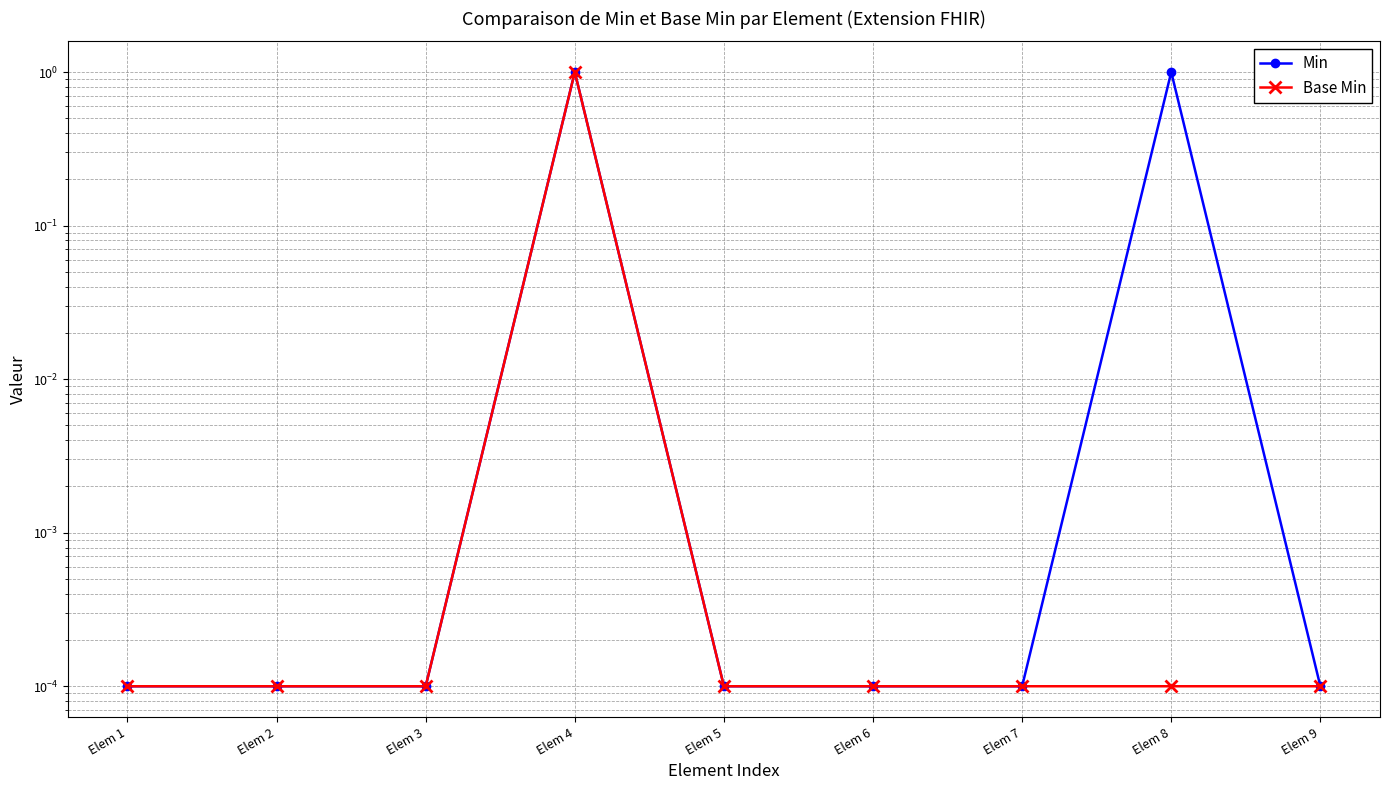

At which category is the sum across all series the highest?

Elem 4